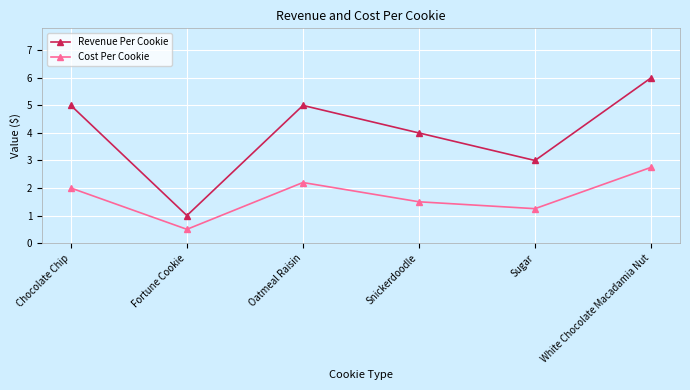

Is it true that Cost Per Cookie equals 2.1 at Snickerdoodle?

False